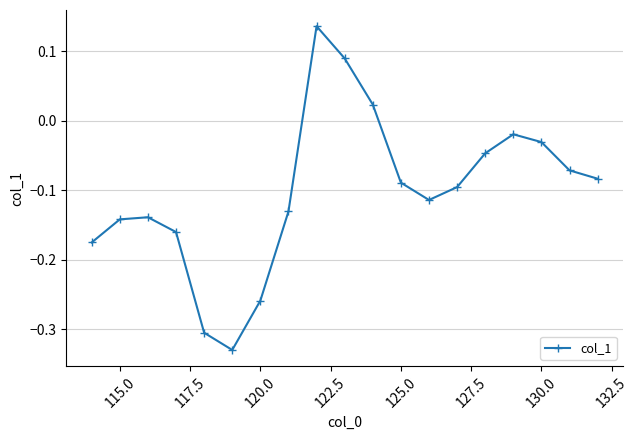

What is the sum of all values?

-1.9